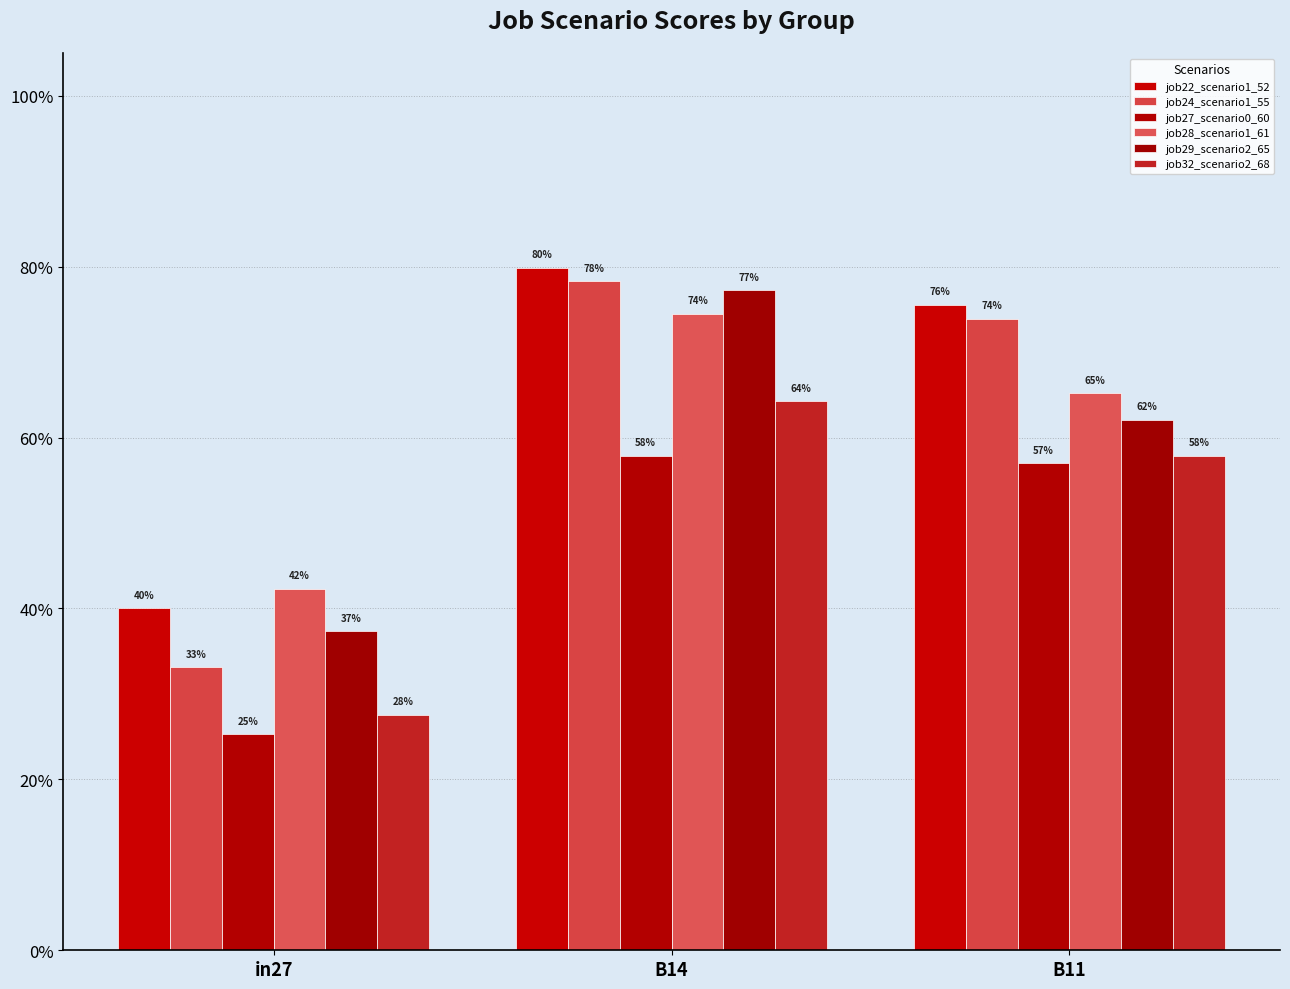

Does the chart contain stacked bars?

No